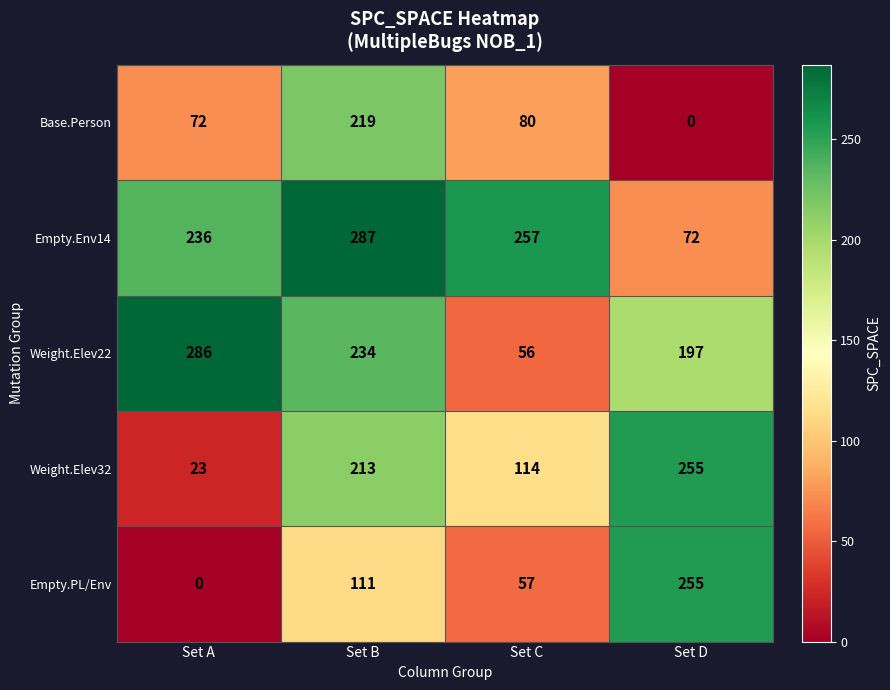

Which label corresponds to the largest value in the chart?

Set B